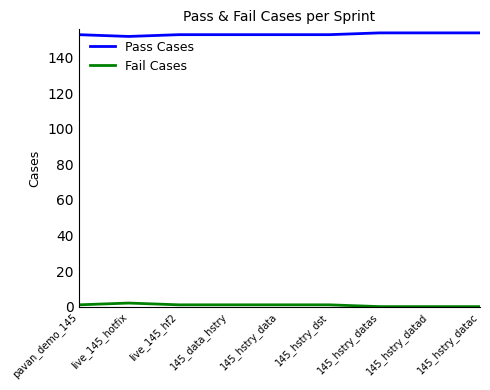

Count the number of categories in the chart.

9